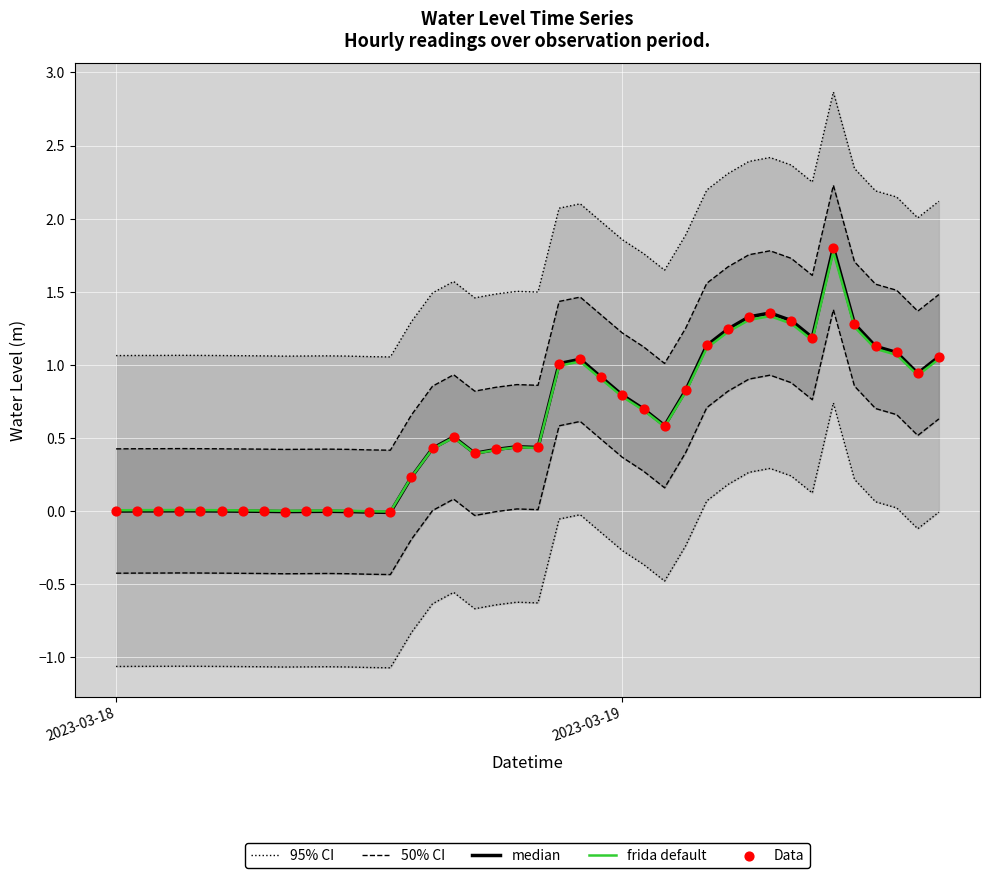

What is the maximum value for frida default?

1.8